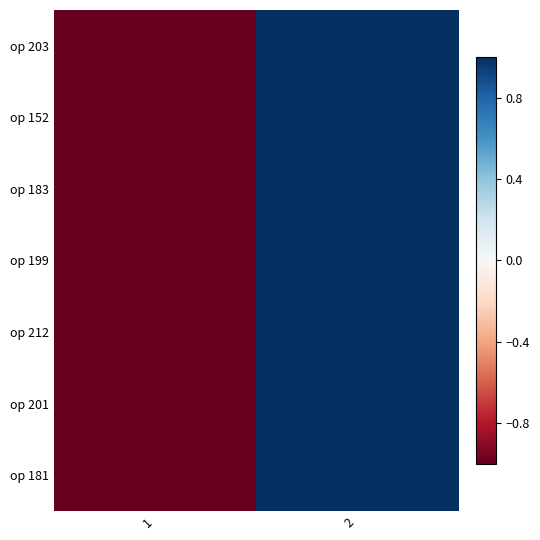

Reading right to left, what are all the values shown in this chart?

op 203: 2=1	1=-1
op 152: 2=1	1=-1
op 183: 2=1	1=-1
op 199: 2=1	1=-1
op 212: 2=1	1=-1
op 201: 2=1	1=-1
op 181: 2=1	1=-1